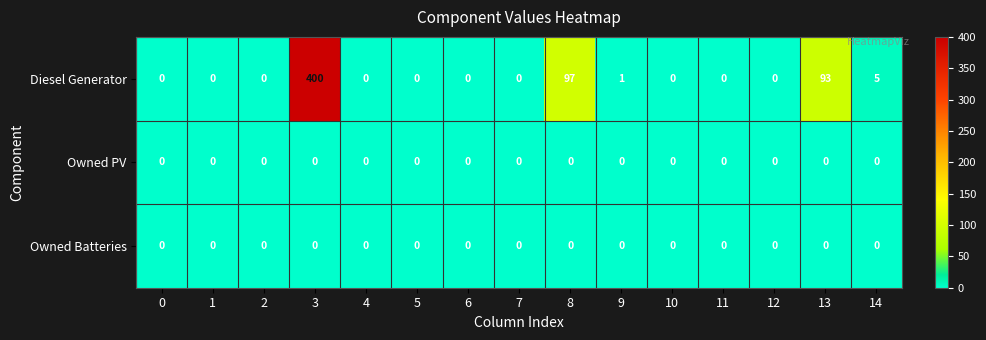

At which label is Diesel Generator closest to 200?

8